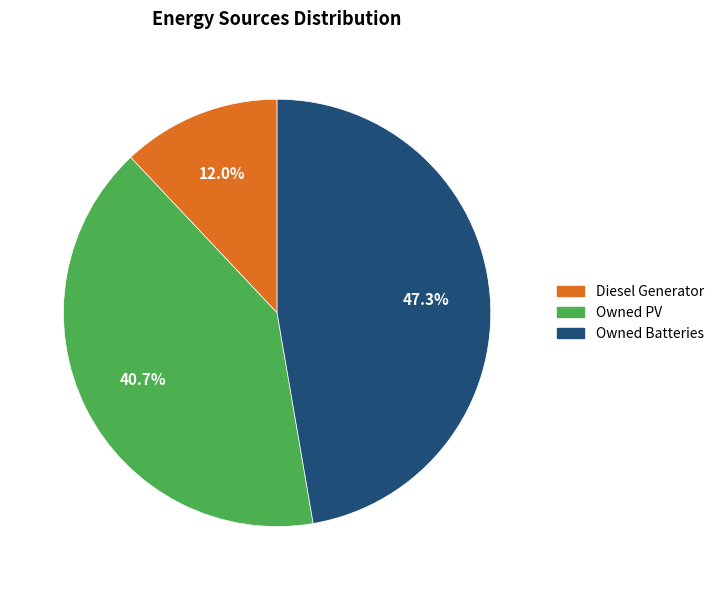

Which has a higher value, Diesel Generator or Owned PV?

Owned PV